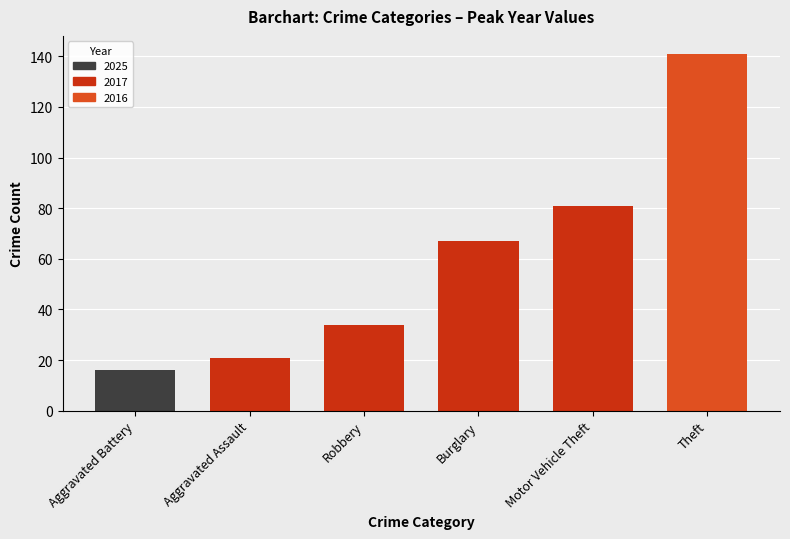

What is the sum of all values?

360